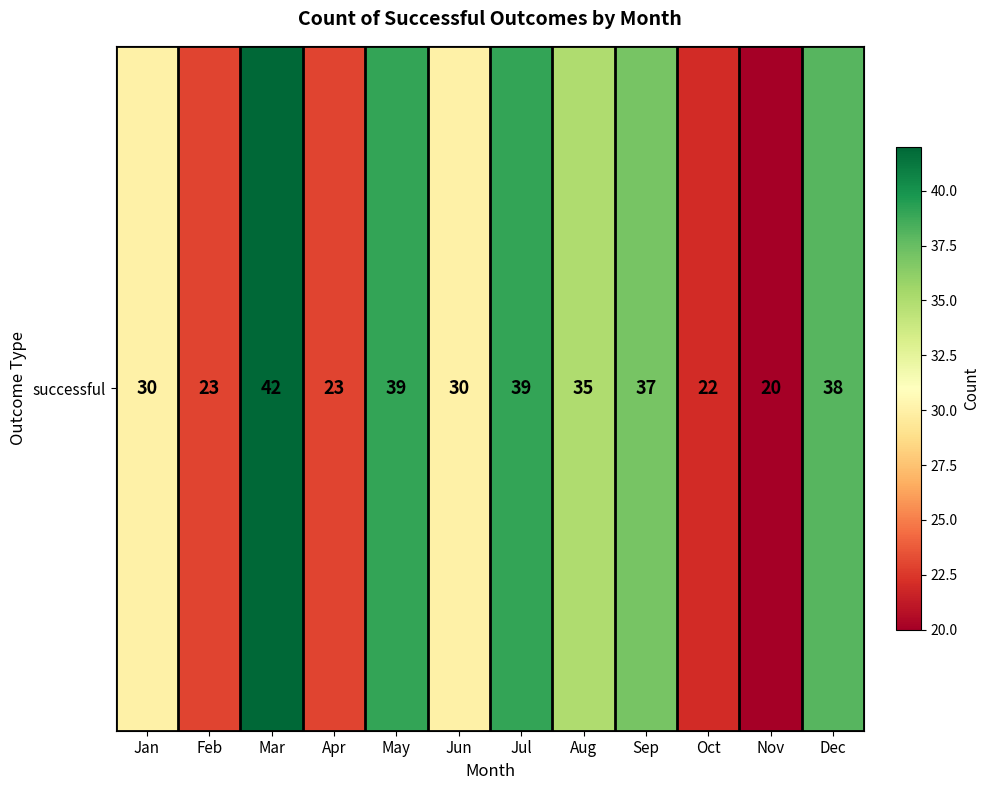

Reading right to left, list all the values displayed in this chart.

38	20	22	37	35	39	30	39	23	42	23	30